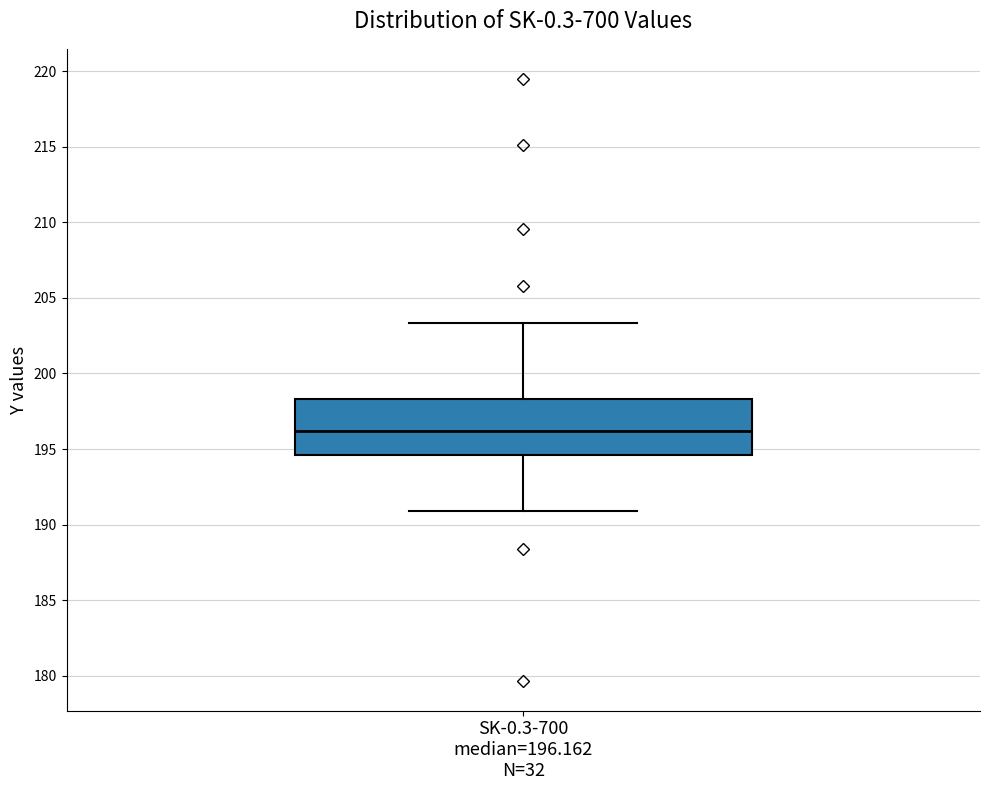

Where is the lower edge of the box for SK-0.3-700 median=196.162 N=32 on the y-axis? The values are not printed on the chart, so give them approximately, as read against the axis.

194.5